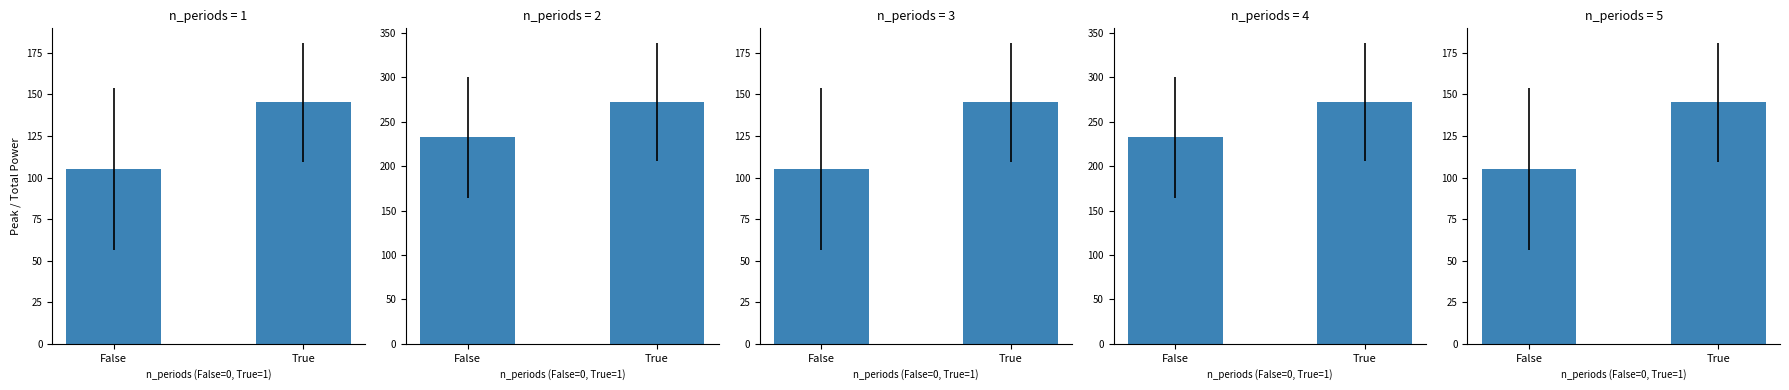

At which category does the chart reach its peak across all series?

True